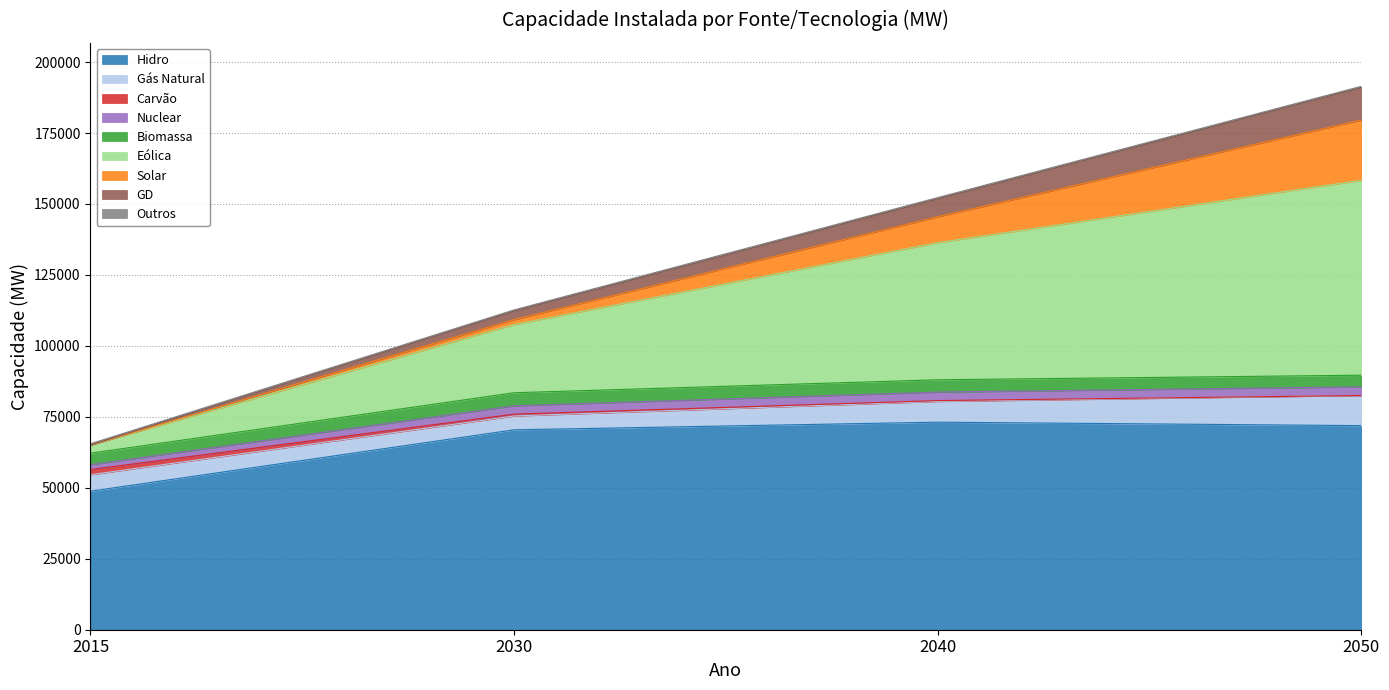

What is the maximum value for Hidro?

73128